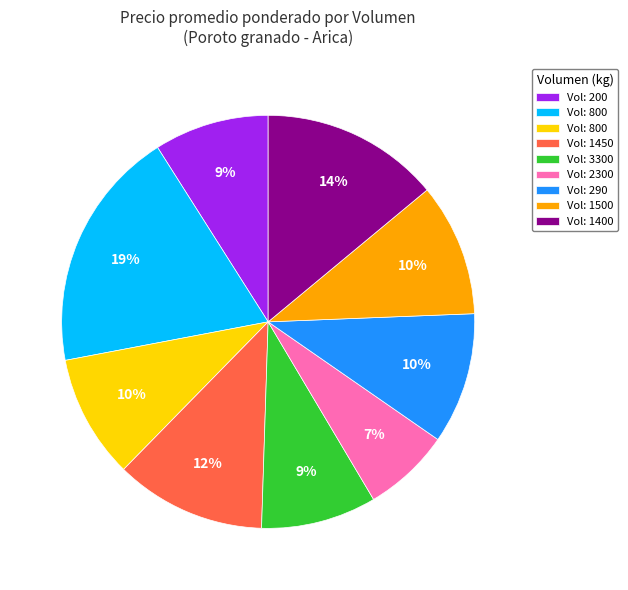

How many segments does this pie chart have?

9